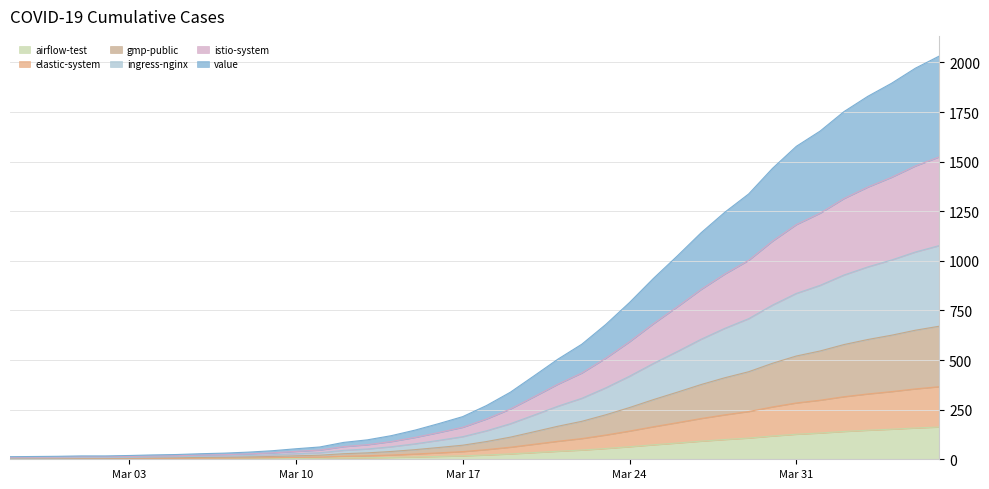

Rank the categories by value from highest to lowest.

2020-04-06, 2020-04-05, 2020-04-04, 2020-04-03, 2020-04-02, 2020-04-01, 2020-03-31, 2020-03-30, 2020-03-29, 2020-03-28, 2020-03-27, 2020-03-26, 2020-03-25, 2020-03-24, 2020-03-23, 2020-03-22, 2020-03-21, 2020-03-20, 2020-03-19, 2020-03-18, 2020-03-17, 2020-03-16, 2020-03-15, 2020-03-14, 2020-03-13, 2020-03-12, 2020-03-11, 2020-03-10, 2020-03-09, 2020-03-08, 2020-03-07, 2020-03-06, 2020-03-05, 2020-03-04, 2020-03-03, 2020-03-01, 2020-03-02, 2020-02-29, 2020-02-28, 2020-02-27